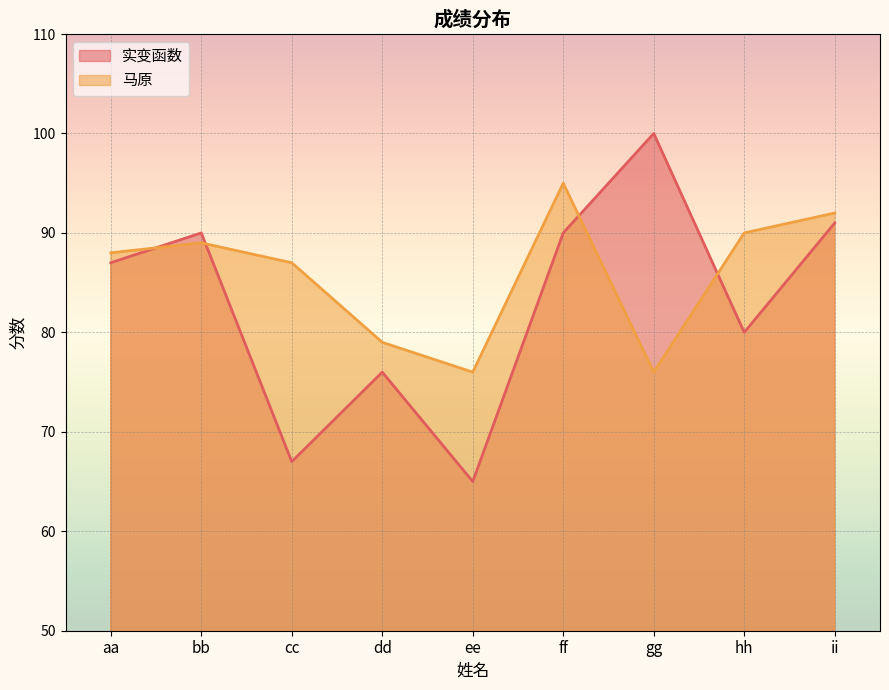

What are all the series names shown in the legend?

实变函数, 马原